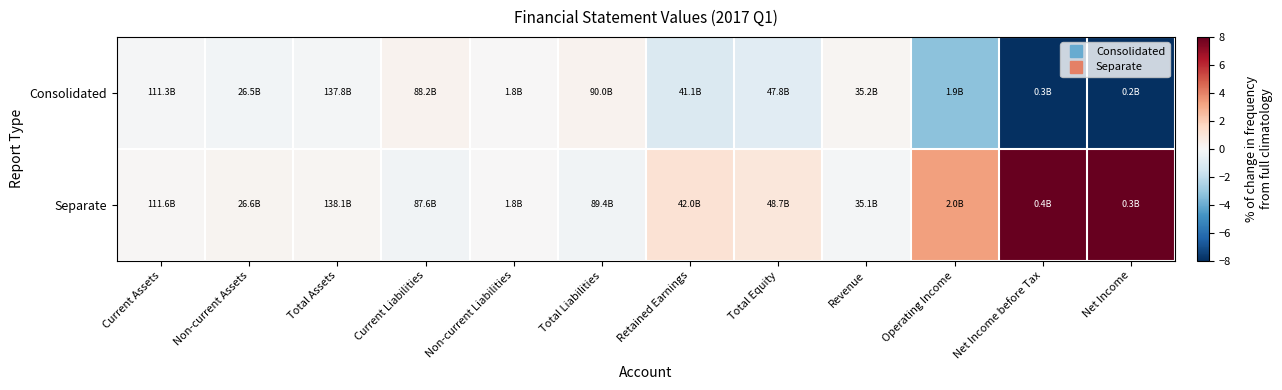

How many data points does each series have?

12